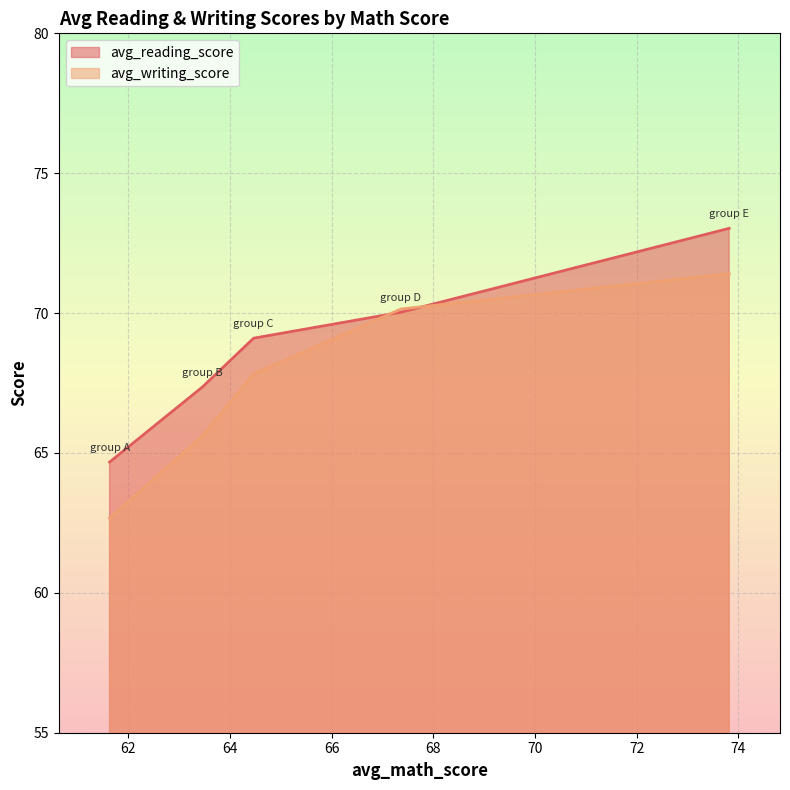

At which category does the chart reach its peak across all series?

group E